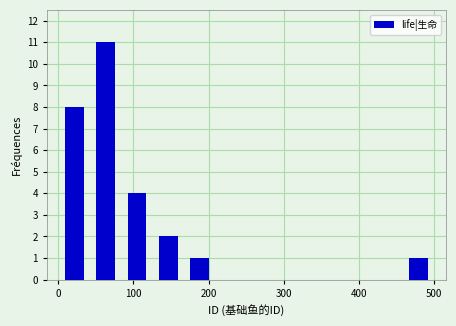

What is the height of the bar covering 80 to 130 on the x-axis? Neither the bar edges nor the heights are printed on the chart, so give them approximately, as read against the axes.

4